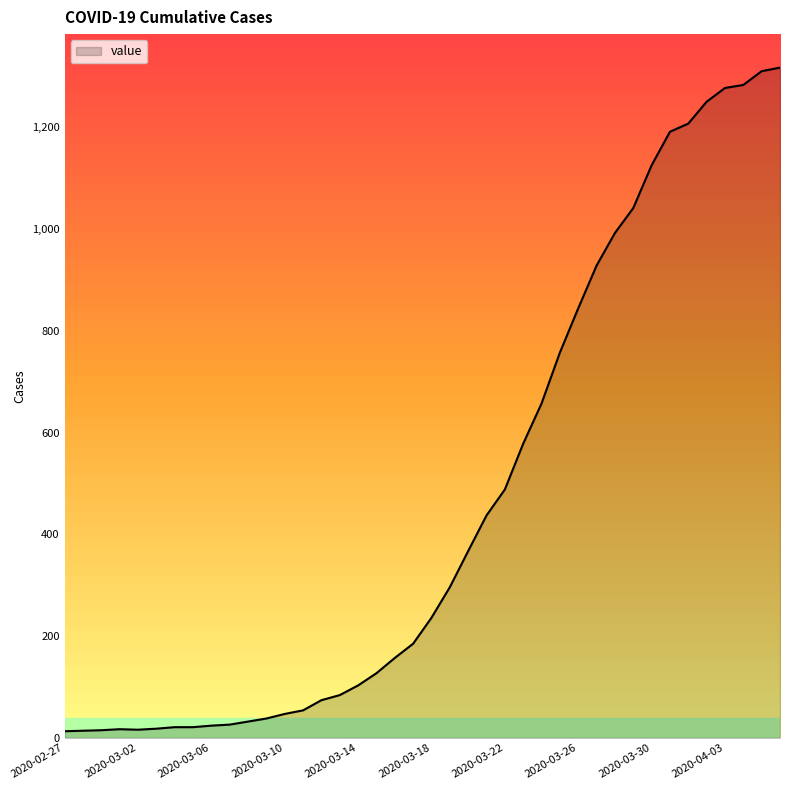

Does the chart have visible grid lines?

No